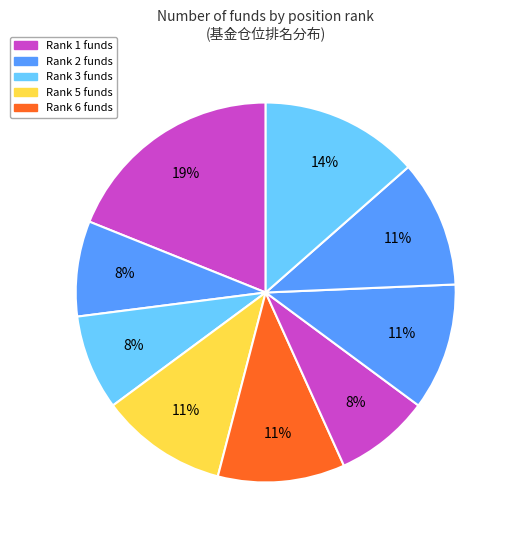

How many segments does this pie chart have?

9